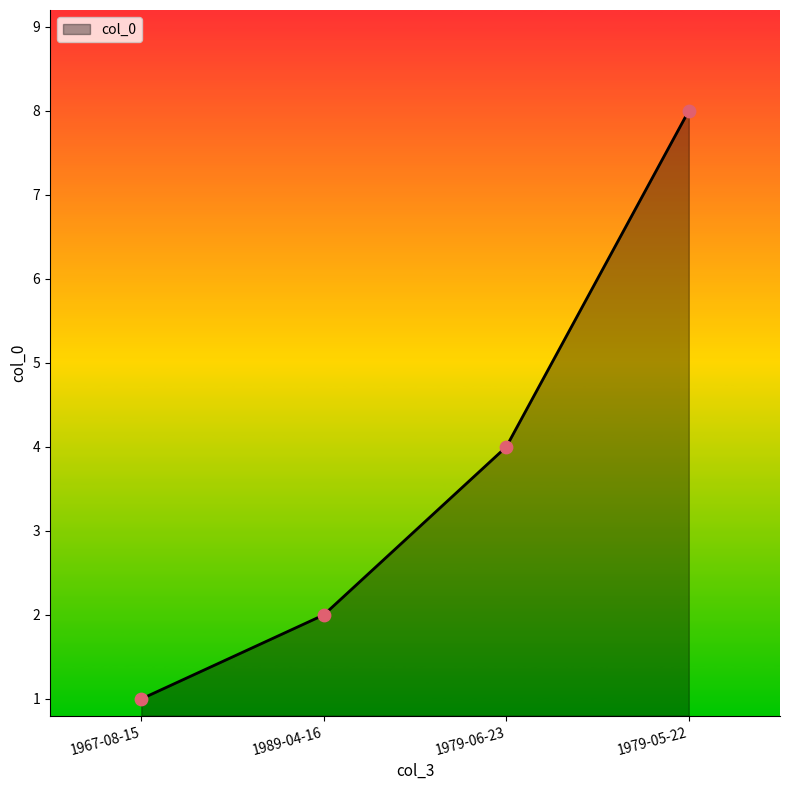

What is the change in value from 1979-06-23 to 1979-05-22?

+4